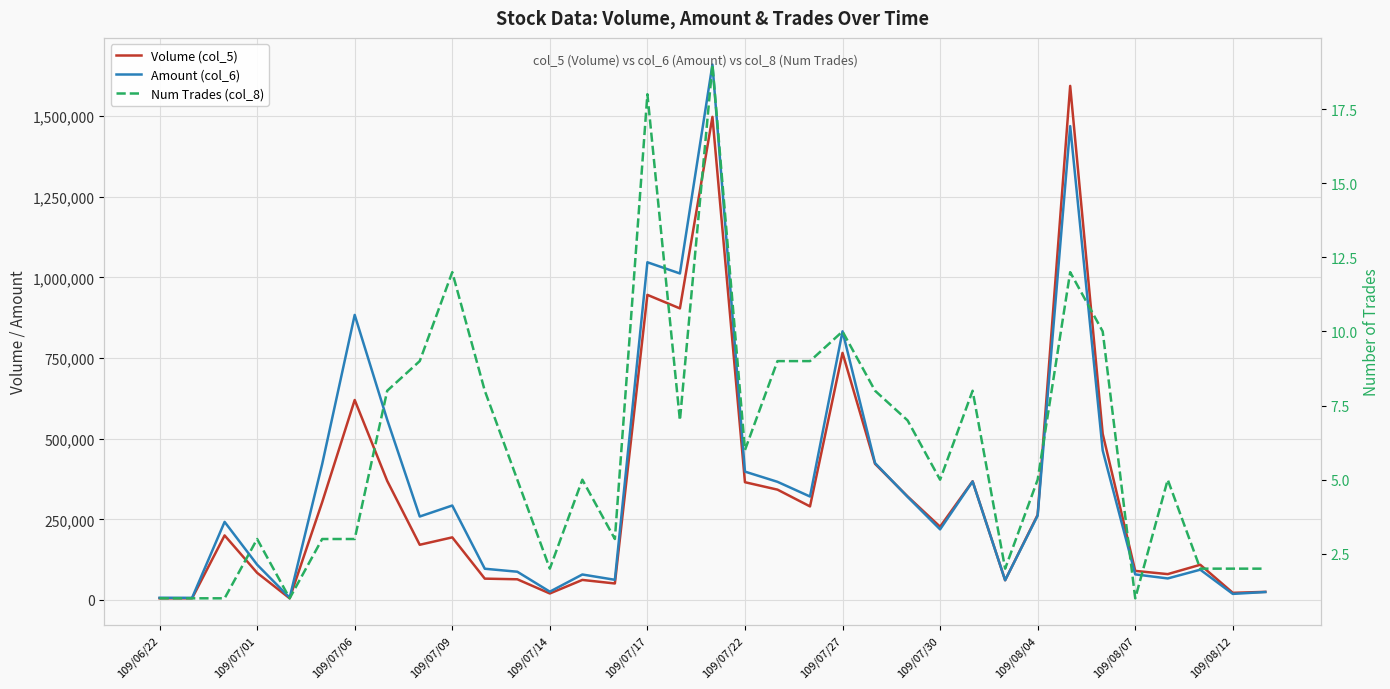

Which has a higher value, 109/07/17 or 26?

109/07/17